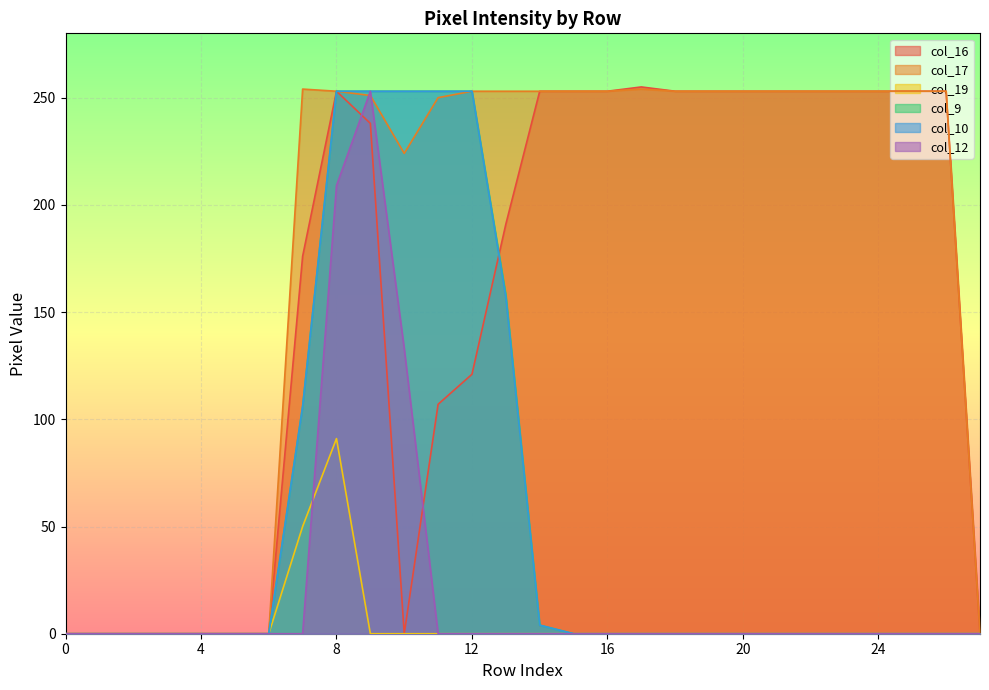

Reading left to right, transcribe all the data shown in this chart.

col_16: 0	0	0	0	0	0	0	176	253	238	0	107	121	191	253	253	253	255	253	253	253	253	253	253	253	253	253	0
col_17: 0	0	0	0	0	0	0	254	253	251	224	250	253	253	253	253	253	254	253	253	253	253	253	253	253	253	253	0
col_19: 0	0	0	0	0	0	0	50	91	0	0	0	0	0	0	0	0	0	0	0	0	0	0	0	0	0	0	0
col_9: 0	0	0	0	0	0	0	106	253	253	253	253	253	158	4	0	0	0	0	0	0	0	0	0	0	0	0	0
col_10: 0	0	0	0	0	0	0	106	253	253	253	253	253	157	4	0	0	0	0	0	0	0	0	0	0	0	0	0
col_12: 0	0	0	0	0	0	0	0	209	253	133	0	0	0	0	0	0	0	0	0	0	0	0	0	0	0	0	0